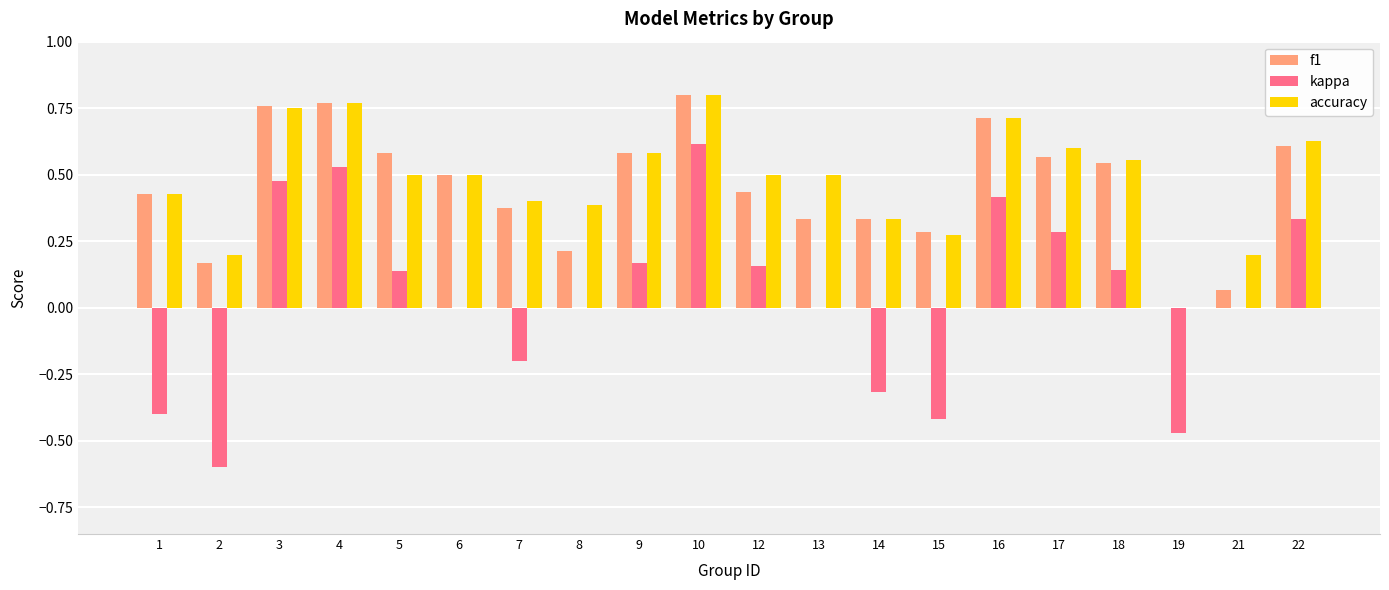

How many values in the f1 series exceed 0?

19